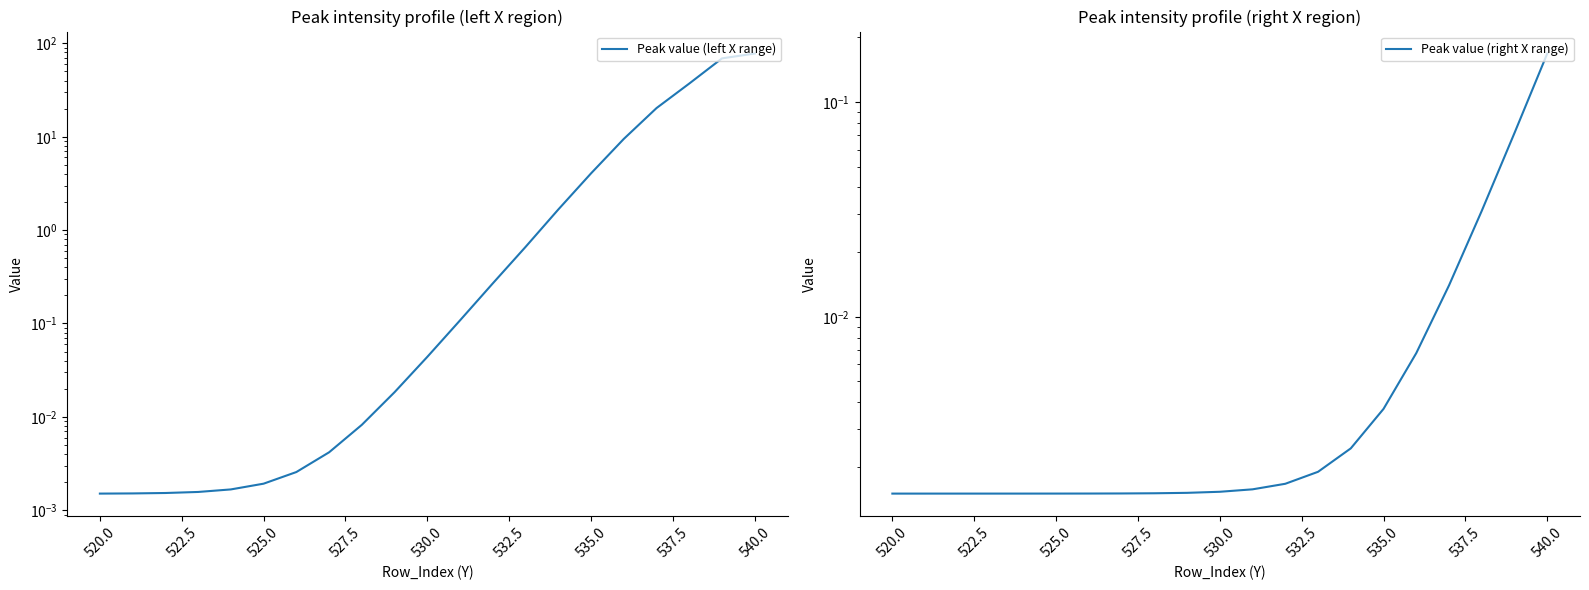

Reading left to right, what are all the values shown in this chart?

Peak value (left X range): 0.0	0.0	0.0	0.0	0.0	0.0	0.0	0.0	0.0	0.0	0.0	0.1	0.3	0.7	1.7	4.1	9.5	20.3	37.1	69.1	77.8
Peak value (right X range): 0.0	0.0	0.0	0.0	0.0	0.0	0.0	0.0	0.0	0.0	0.0	0.0	0.0	0.0	0.0	0.0	0.0	0.0	0.0	0.1	0.2